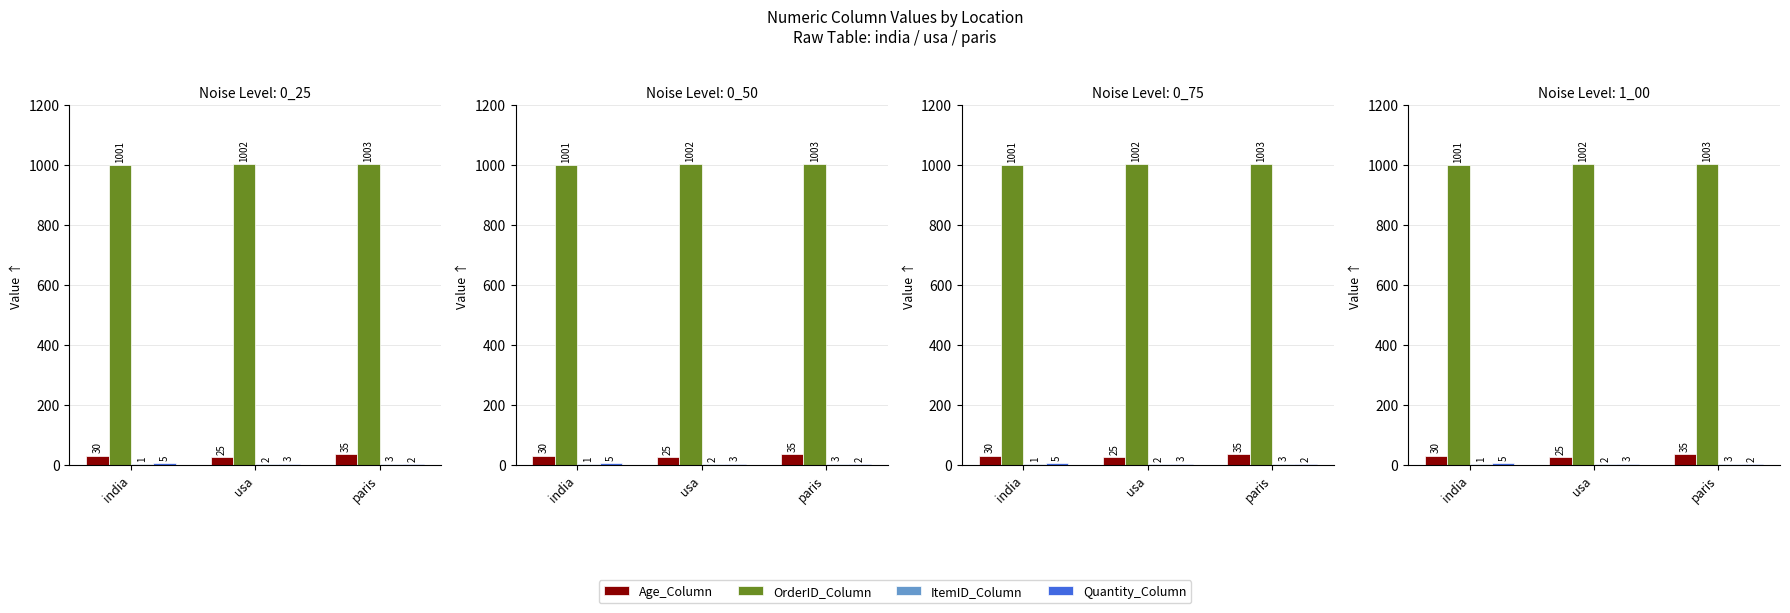

Between india and usa, which series saw the biggest shift?

Age_Column